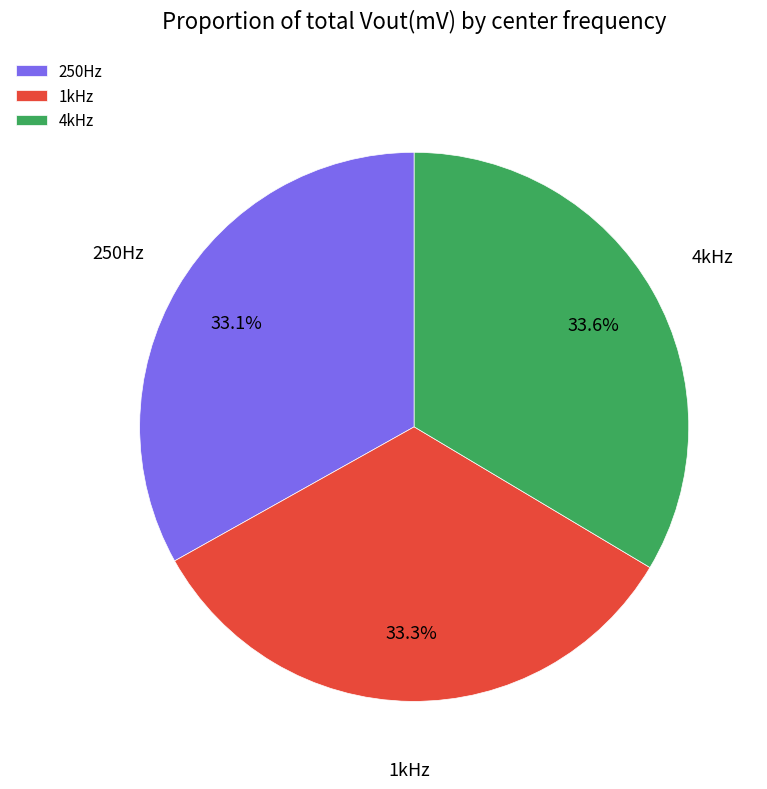

Approximately how many times larger is the value at 250Hz compared to 1kHz?

1.0